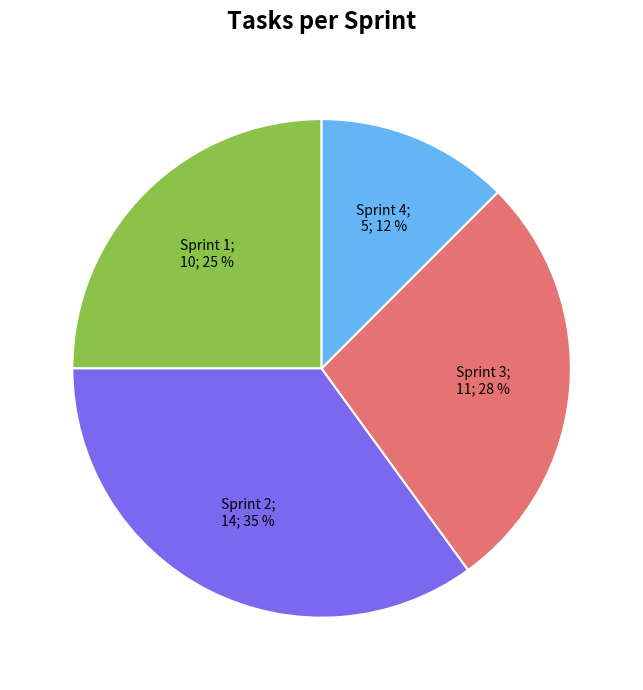

To the nearest percent, what is the average slice percentage?

25%